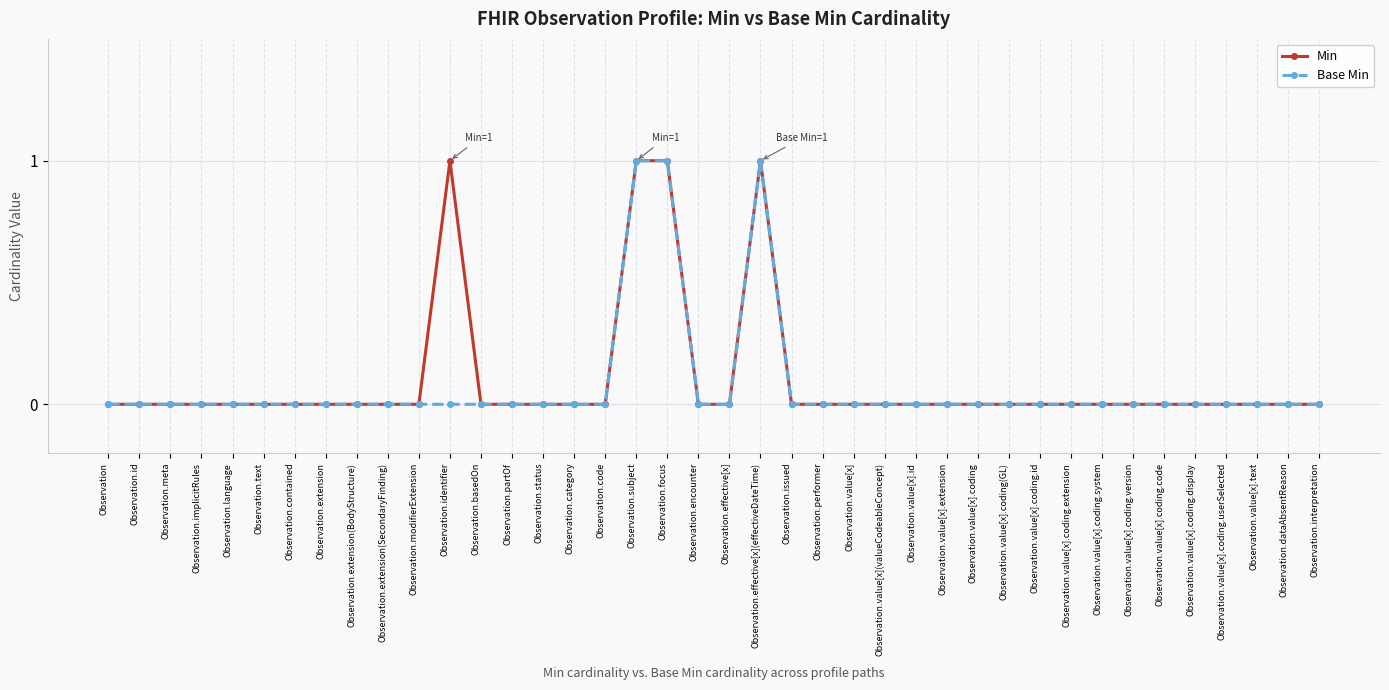

Reading left to right, extract all data points from this chart.

Min: Observation=0	Observation.id=0	Observation.meta=0	Observation.implicitRules=0	Observation.language=0	Observation.text=0	Observation.contained=0	Observation.extension=0	Observation.extension(BodyStructure)=0	Observation.extension(SecondaryFinding)=0	Observation.modifierExtension=0	Observation.identifier=1	Observation.basedOn=0	Observation.partOf=0	Observation.status=0	Observation.category=0	Observation.code=0	Observation.subject=1	Observation.focus=1	Observation.encounter=0	Observation.effective[x]=0	Observation.effective[x](effectiveDateTime)=1	Observation.issued=0	Observation.performer=0	Observation.value[x]=0	Observation.value[x](valueCodeableConcept)=0	Observation.value[x].id=0	Observation.value[x].extension=0	Observation.value[x].coding=0	Observation.value[x].coding(GL)=0	Observation.value[x].coding.id=0	Observation.value[x].coding.extension=0	Observation.value[x].coding.system=0	Observation.value[x].coding.version=0	Observation.value[x].coding.code=0	Observation.value[x].coding.display=0	Observation.value[x].coding.userSelected=0	Observation.value[x].text=0	Observation.dataAbsentReason=0	Observation.interpretation=0
Base Min: Observation=0	Observation.id=0	Observation.meta=0	Observation.implicitRules=0	Observation.language=0	Observation.text=0	Observation.contained=0	Observation.extension=0	Observation.extension(BodyStructure)=0	Observation.extension(SecondaryFinding)=0	Observation.modifierExtension=0	Observation.identifier=0	Observation.basedOn=0	Observation.partOf=0	Observation.status=0	Observation.category=0	Observation.code=0	Observation.subject=1	Observation.focus=1	Observation.encounter=0	Observation.effective[x]=0	Observation.effective[x](effectiveDateTime)=1	Observation.issued=0	Observation.performer=0	Observation.value[x]=0	Observation.value[x](valueCodeableConcept)=0	Observation.value[x].id=0	Observation.value[x].extension=0	Observation.value[x].coding=0	Observation.value[x].coding(GL)=0	Observation.value[x].coding.id=0	Observation.value[x].coding.extension=0	Observation.value[x].coding.system=0	Observation.value[x].coding.version=0	Observation.value[x].coding.code=0	Observation.value[x].coding.display=0	Observation.value[x].coding.userSelected=0	Observation.value[x].text=0	Observation.dataAbsentReason=0	Observation.interpretation=0